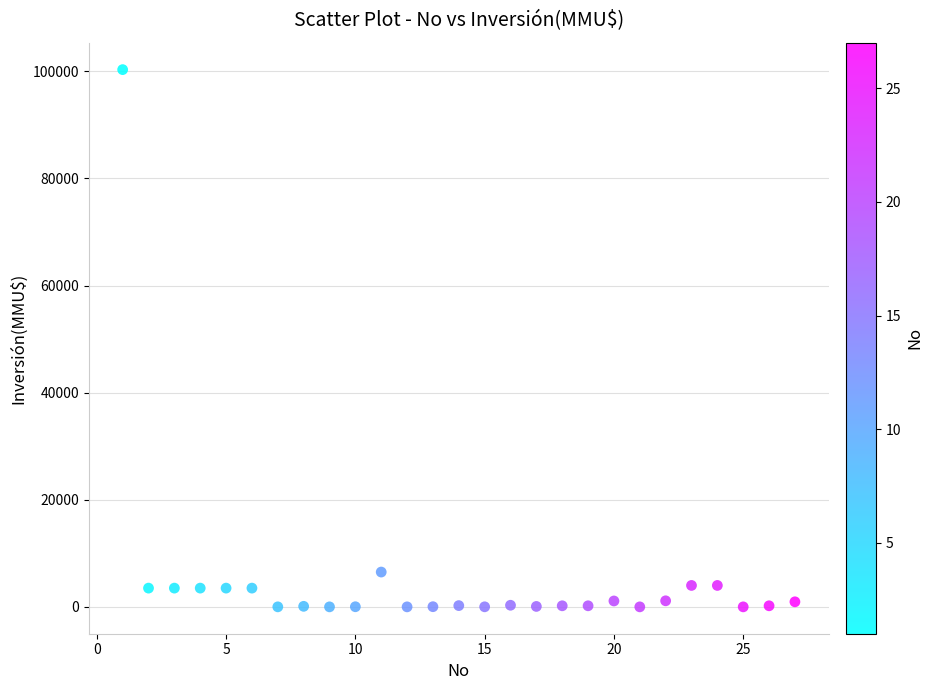

What is the range of X values (max minus min)?

26